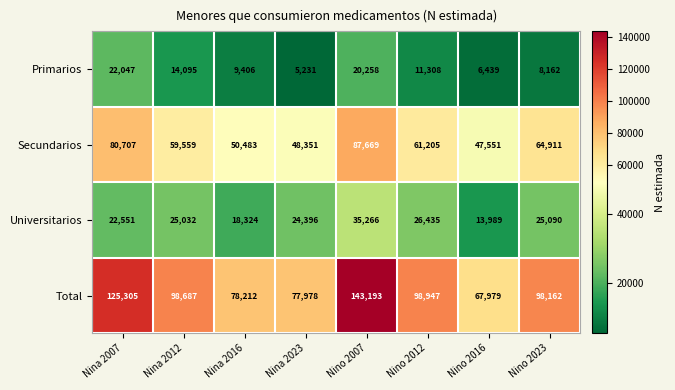

Which series has the largest total across all categories?

Total